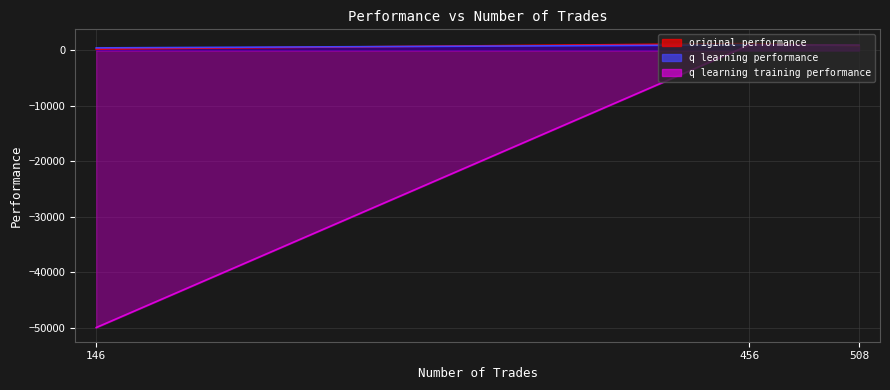

Where is q learning performance nearest to the value 736?

508